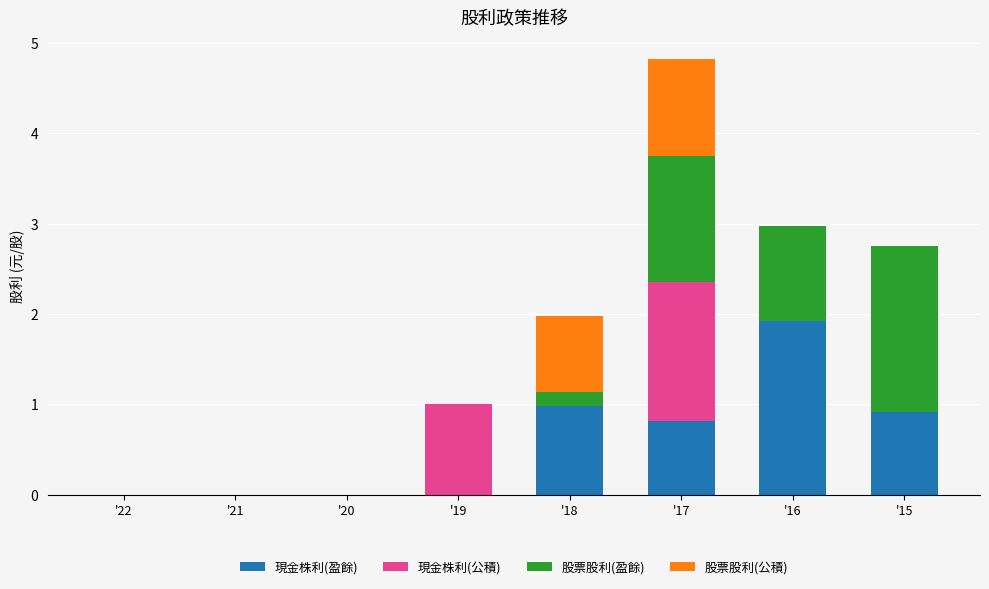

The value of 現金株利(盈餘) at '20 is 0.7. True or false?

False